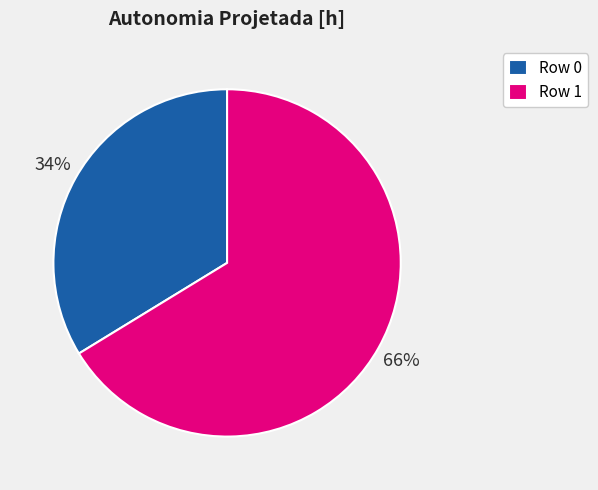

To the nearest percent, what portion does Row 1 represent?

66%